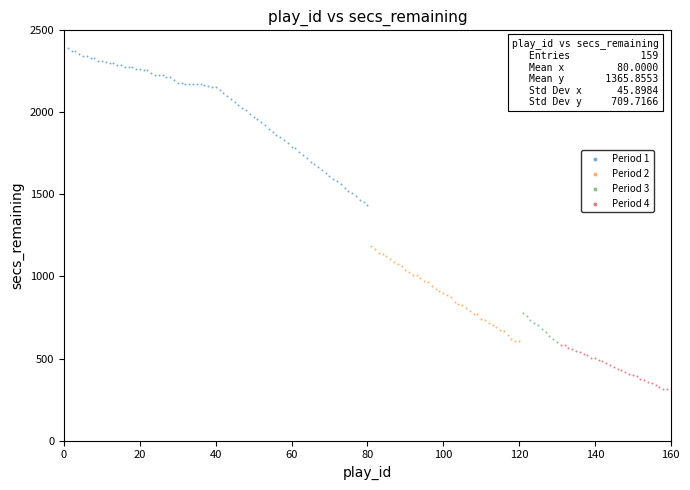

What are all the series names shown in the legend?

Period 1, Period 2, Period 3, Period 4